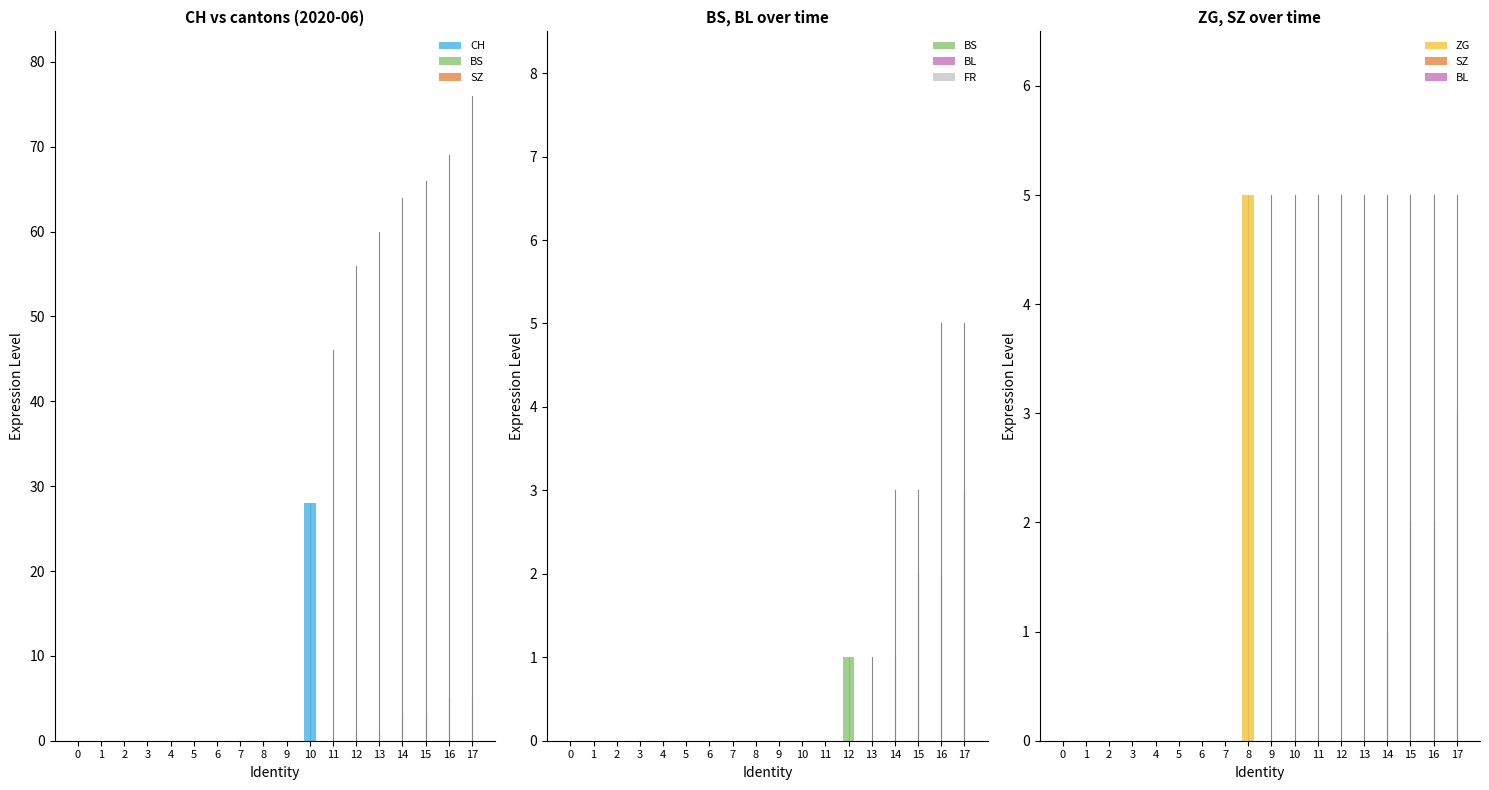

How many data points does each series have?

18